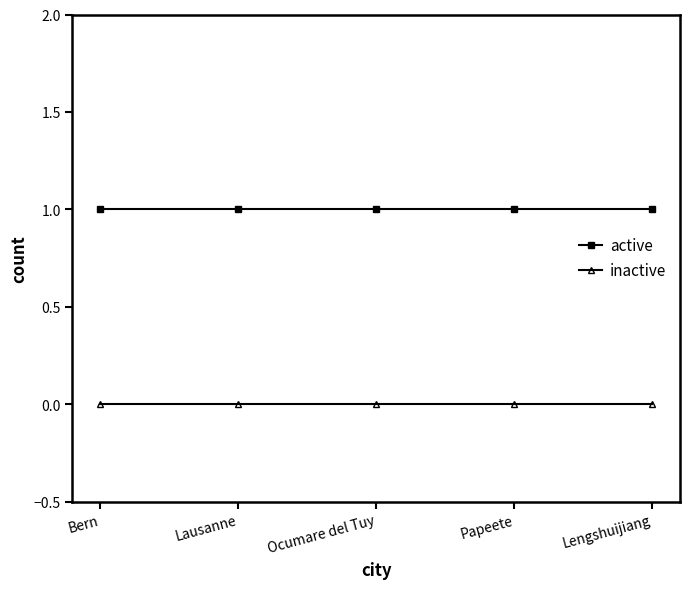

What is the maximum value shown in the chart?

1